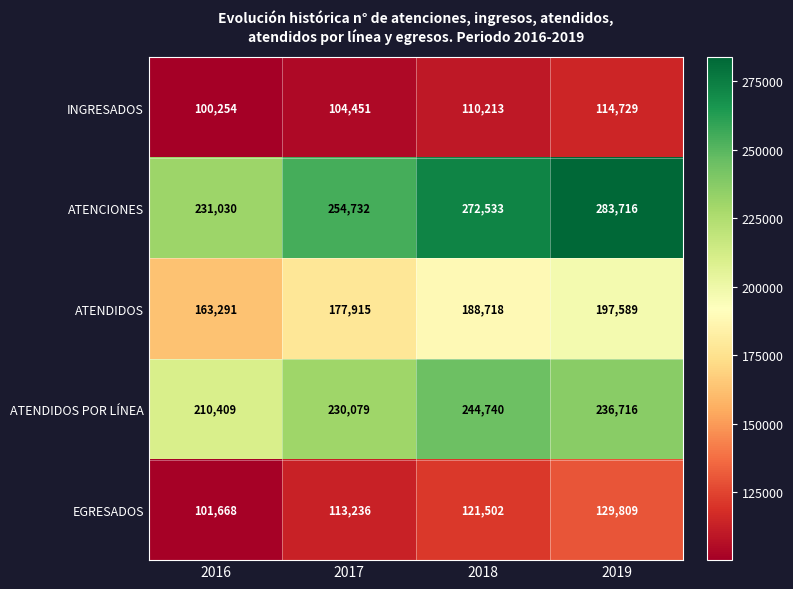

What is the spread (max minus min) of values at 2019?

168987